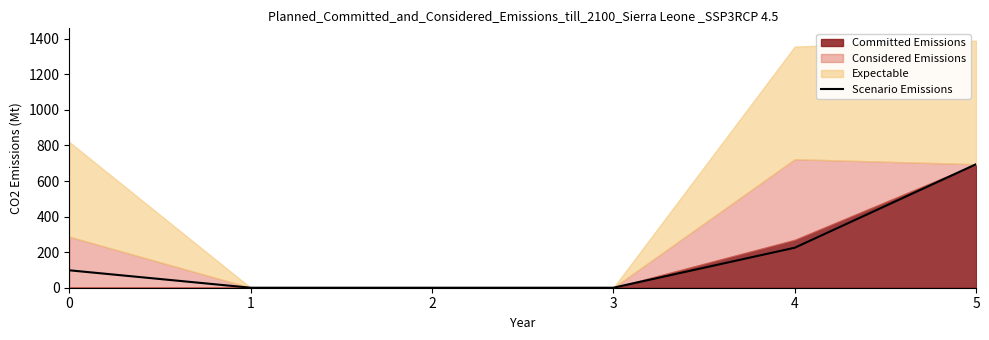

Which has a higher value, 2 or 3?

2